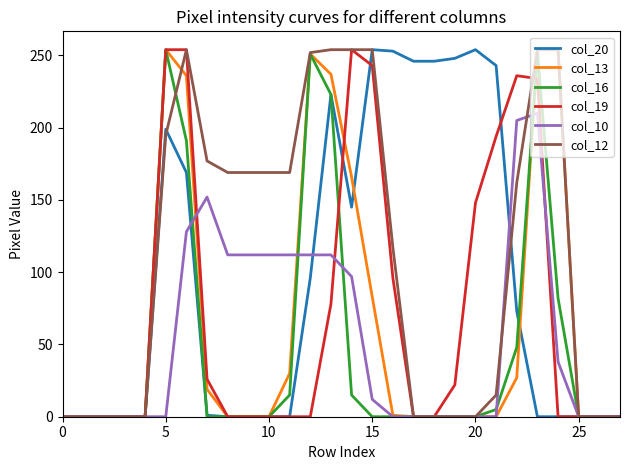

Which series has the largest total across all categories?

col_12